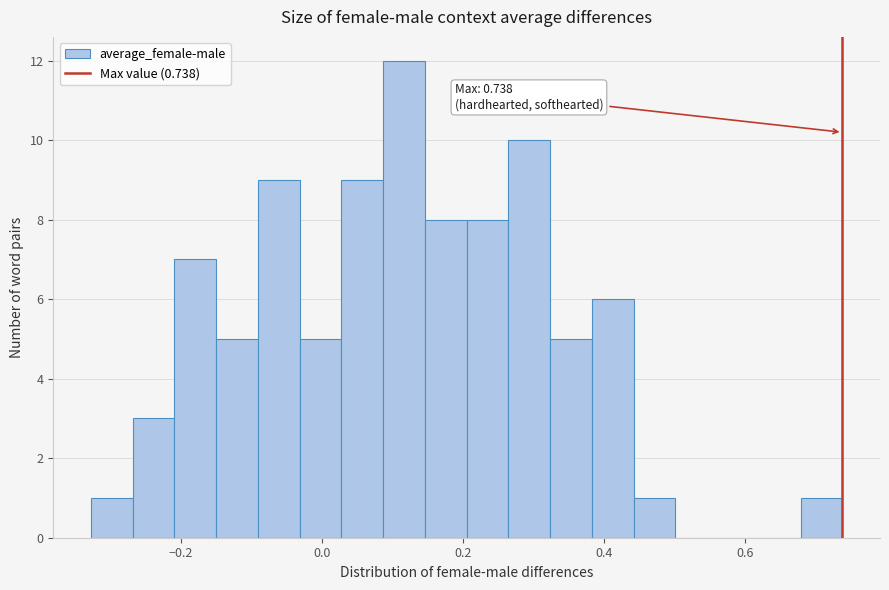

Around what value on the x-axis is the tallest bar? Give the approximate position of its centre, as read against the axis.

0.12